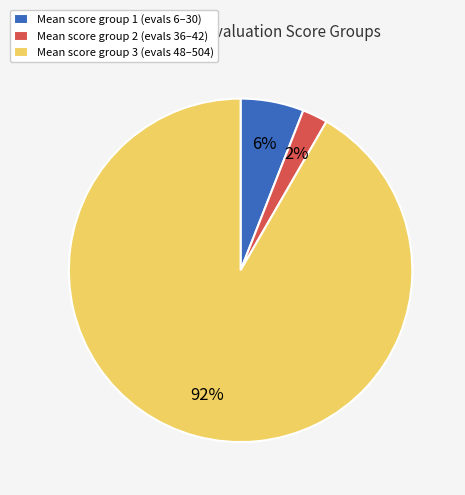

To the nearest percent, what is the combined percentage of Mean score group 1 (evals 6–30) and Mean score group 3 (evals 48–504)?

98%